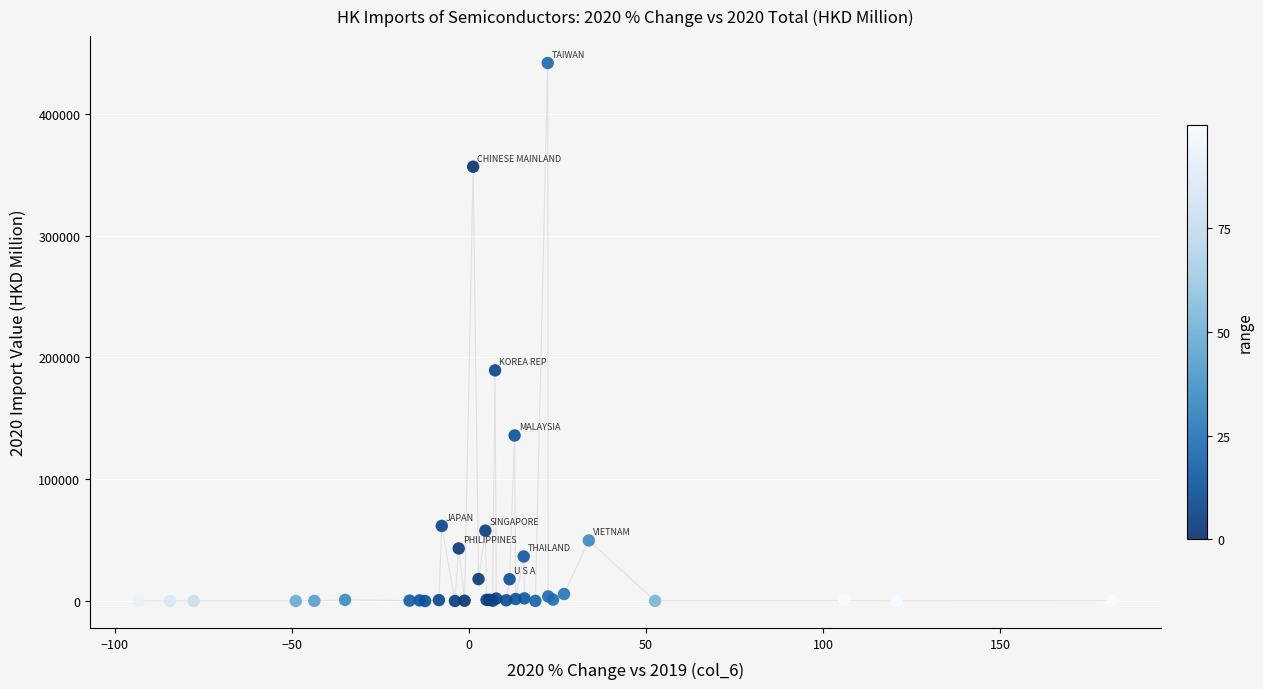

What Y value in the scatter plot is closest to 220888?

189406.3